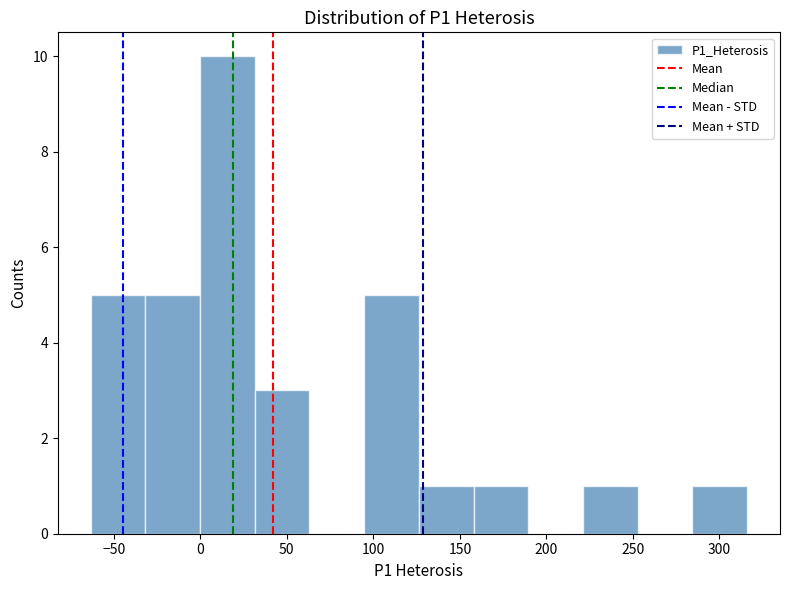

Reading left to right, transcribe this chart: for each bar, give the range it covers on the x-axis and its height. Neither the bar edges nor the heights are printed on the chart, so give them approximately, as read against the axes.

-65 to -30: 5
-30 to 0: 5
0 to 30: 10
30 to 65: 3
65 to 95: 0
95 to 125: 5
125 to 160: 1
160 to 190: 1
190 to 220: 0
220 to 255: 1
255 to 285: 0
285 to 315: 1